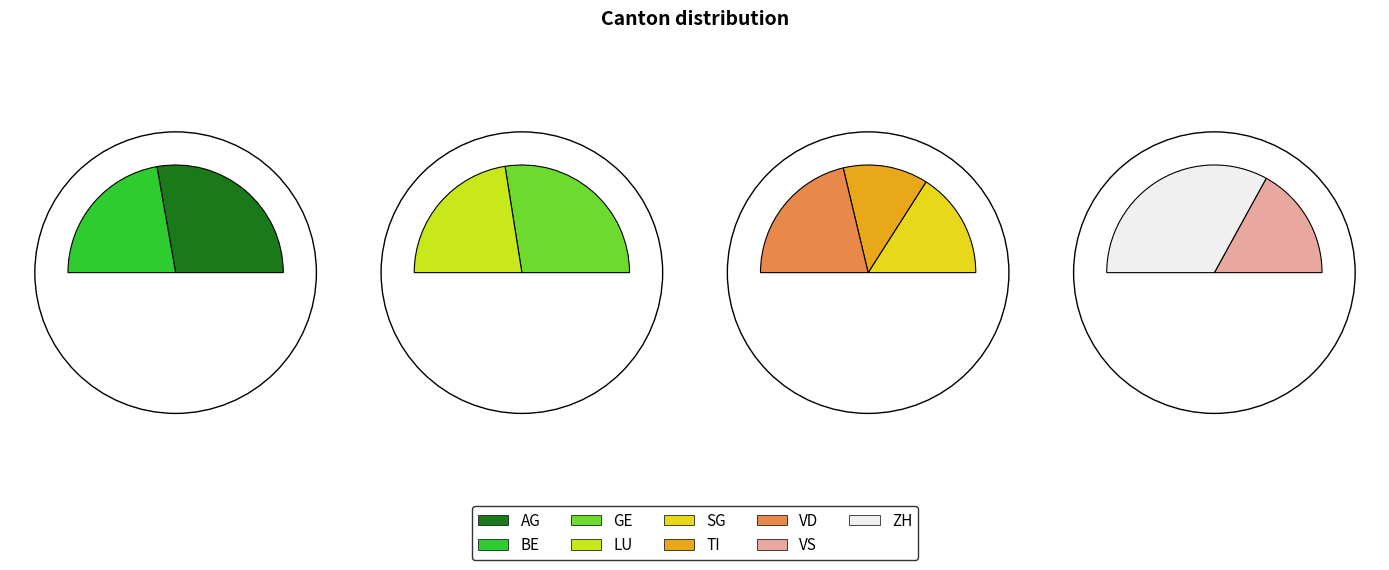

What is the total percentage of BE and SG?

21.5%